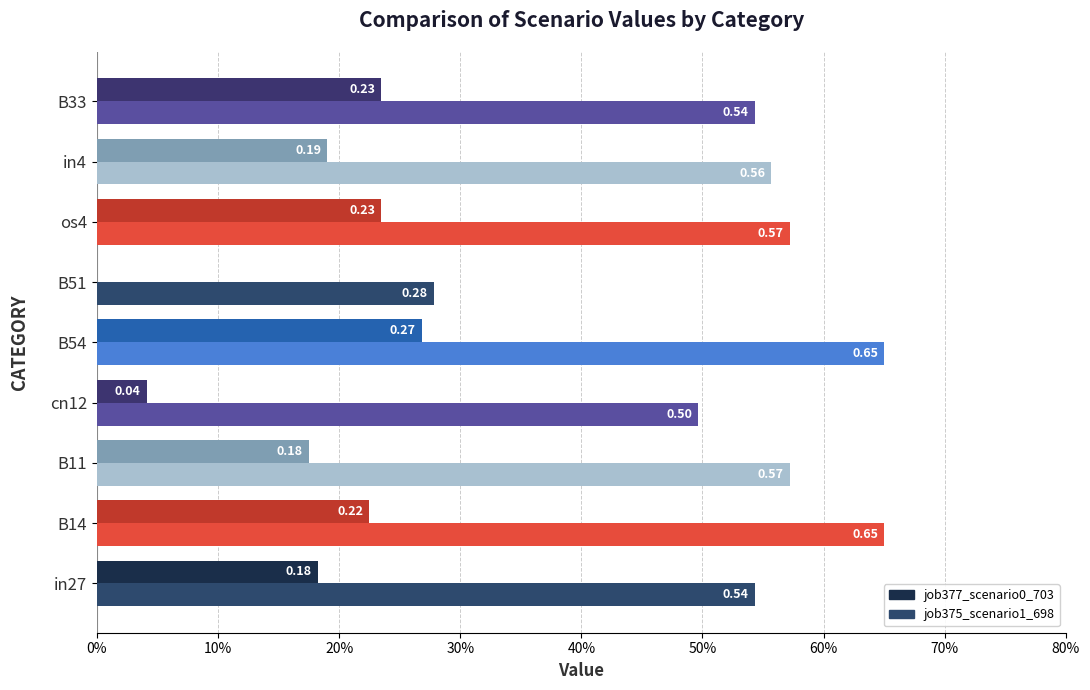

List the series in order of their overall mean, highest first.

job375_scenario1_698, job377_scenario0_703